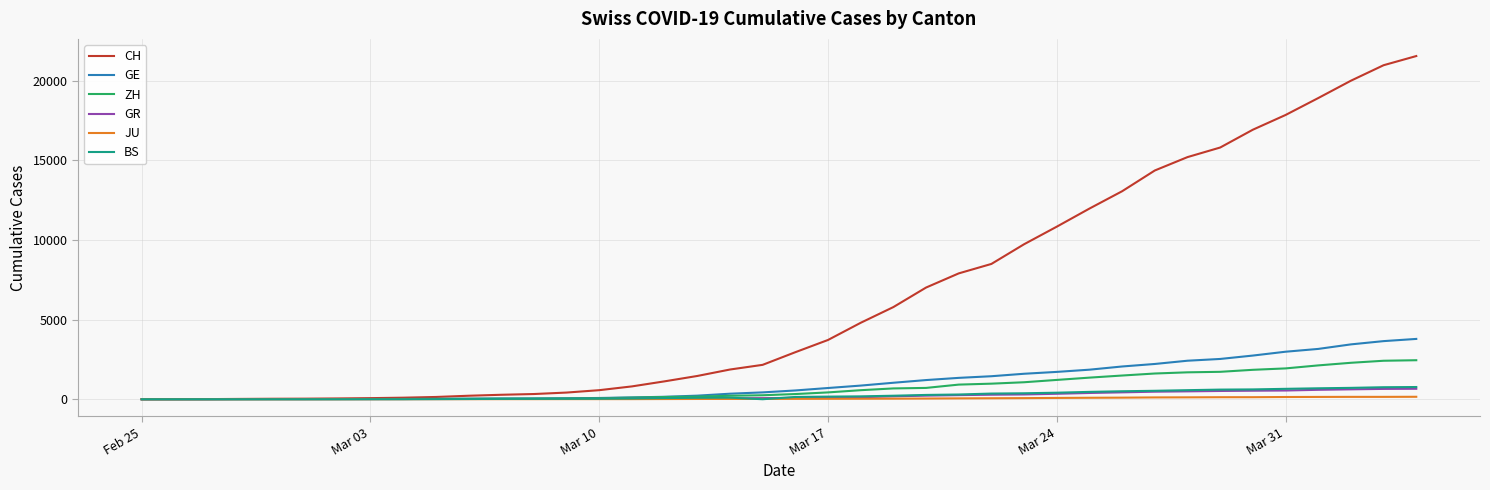

Which series has the largest total across all categories?

CH